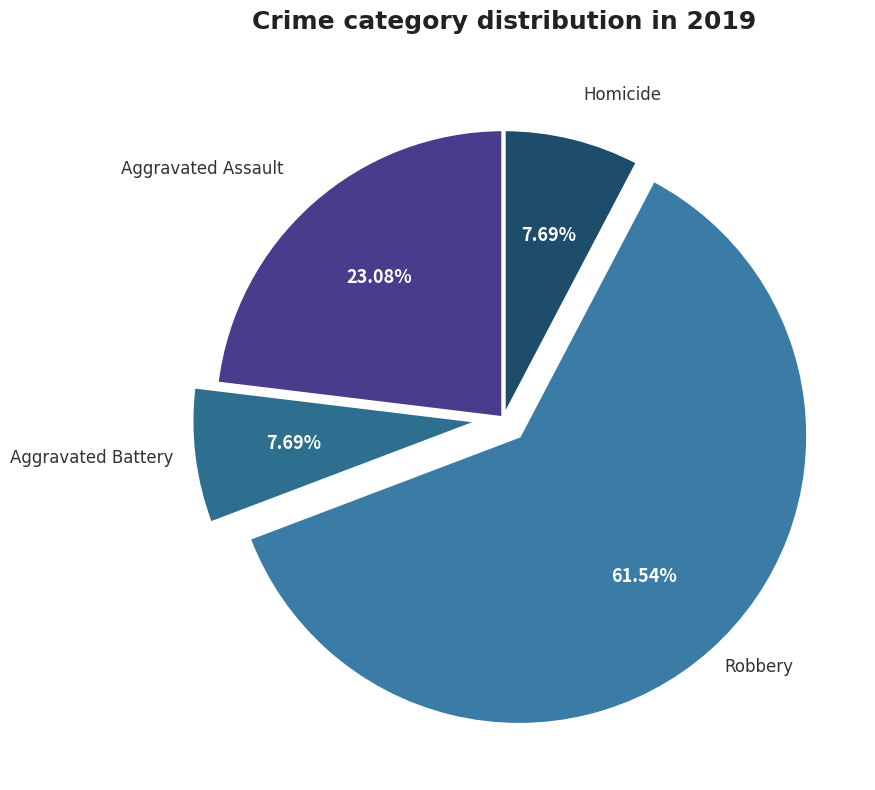

What percentage is the Robbery slice, to the nearest percent?

62%